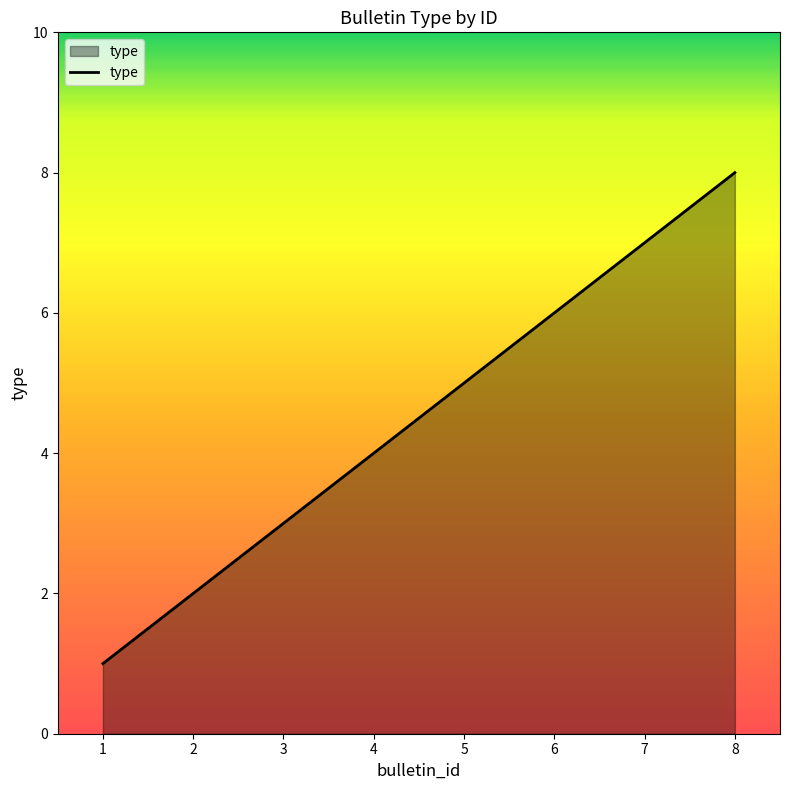

Count the number of categories in the chart.

8